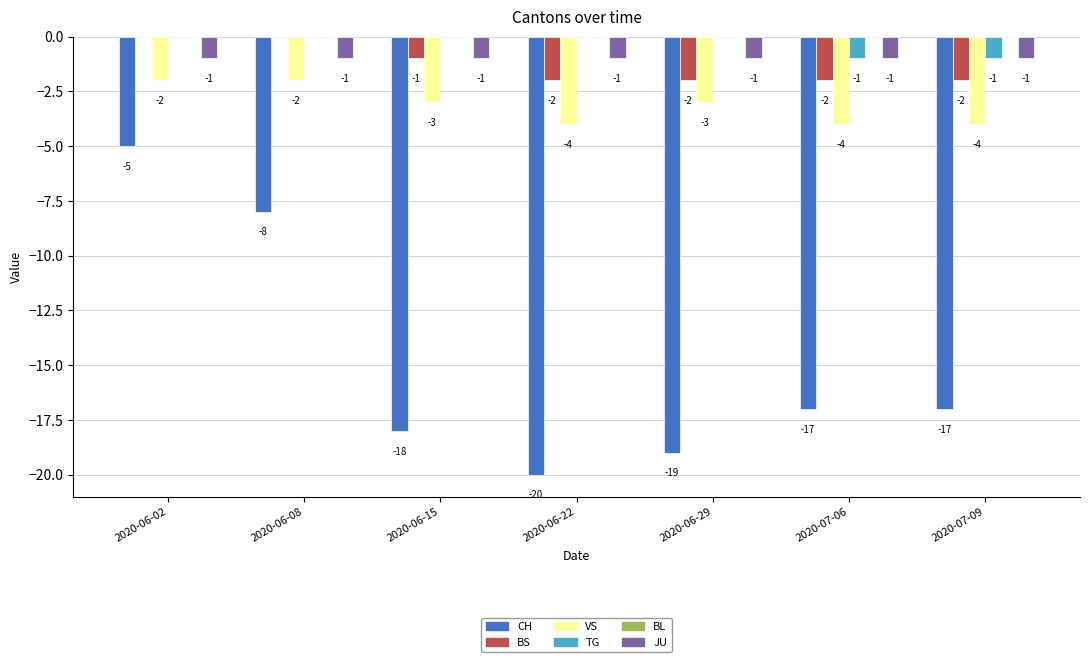

At which category is the sum across all series the highest?

2020-06-02